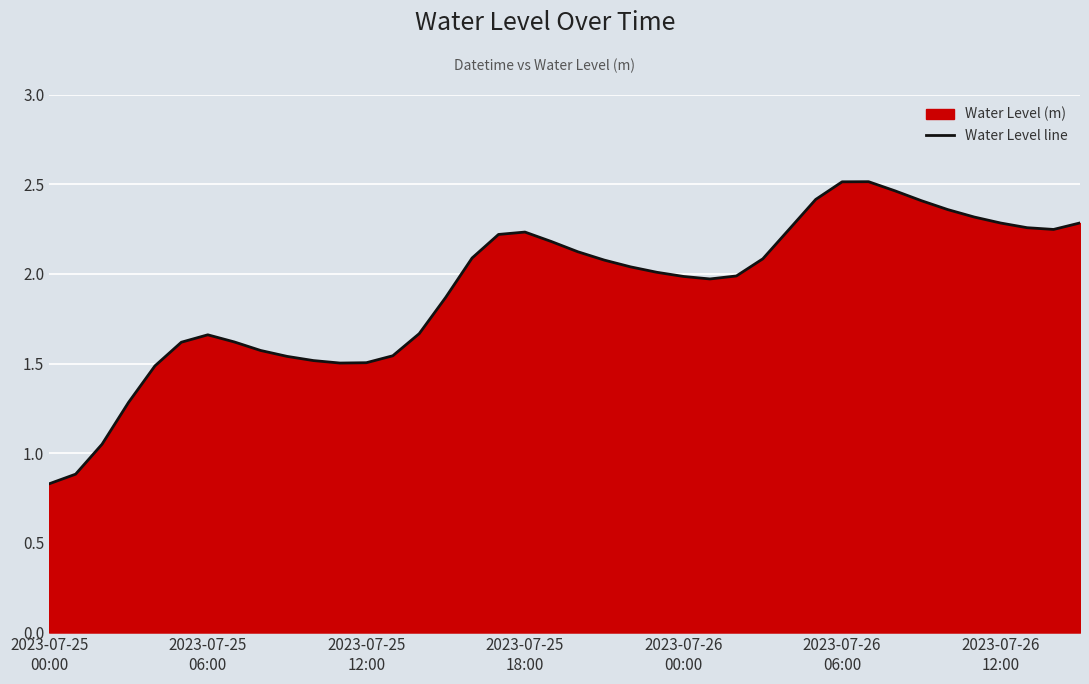

The chart shows a value of 2.1 at 16. True or false?

True